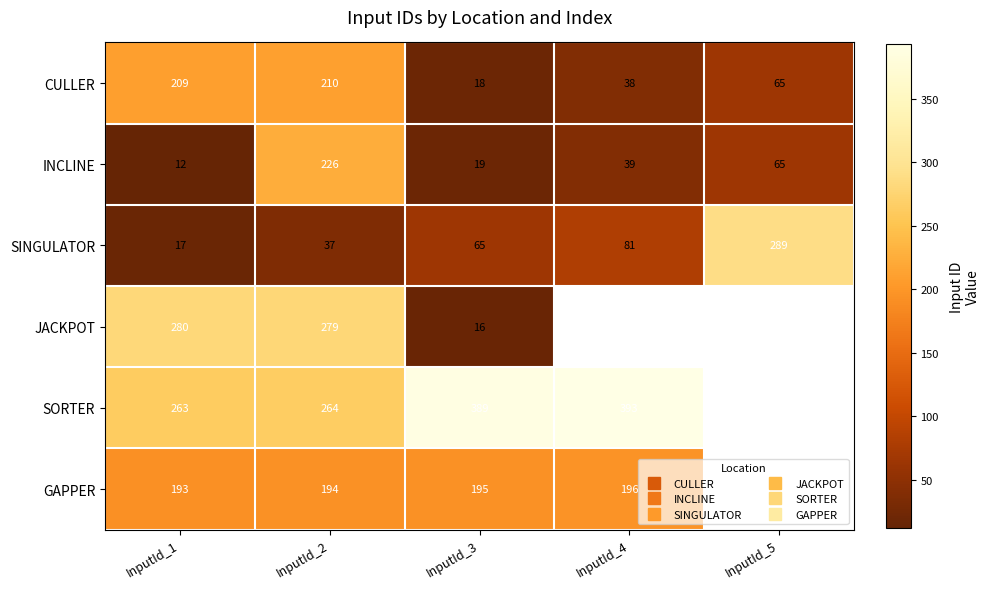

Which has a higher value, InputId_5 or InputId_1?

InputId_1